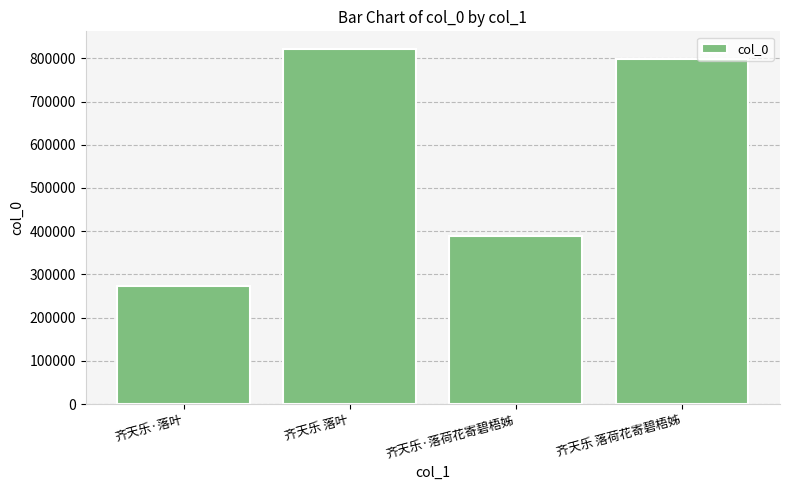

Between 齐天乐·落荷花寄碧梧姊 and 齐天乐 落荷花寄碧梧姊, which is larger?

齐天乐 落荷花寄碧梧姊